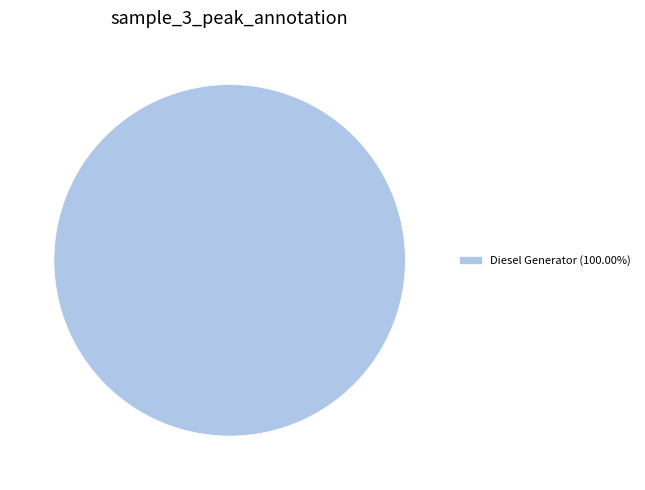

Is there a majority slice in this chart?

Yes